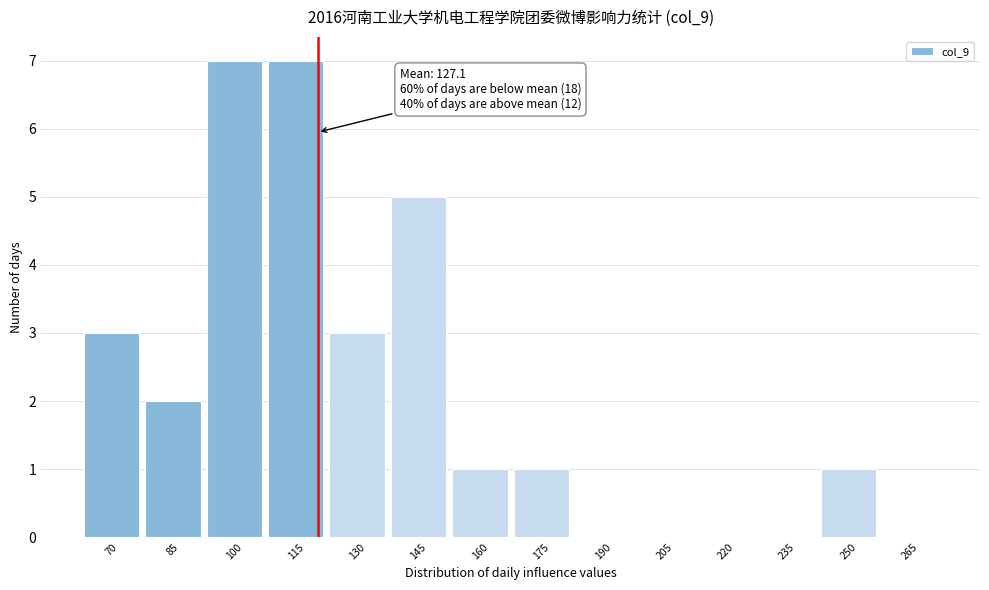

Reading left to right, extract all data points from this chart.

70=3	85=2	100=7	115=7	130=3	145=5	160=1	175=1	190=0	205=0	220=0	235=0	250=1	265=0